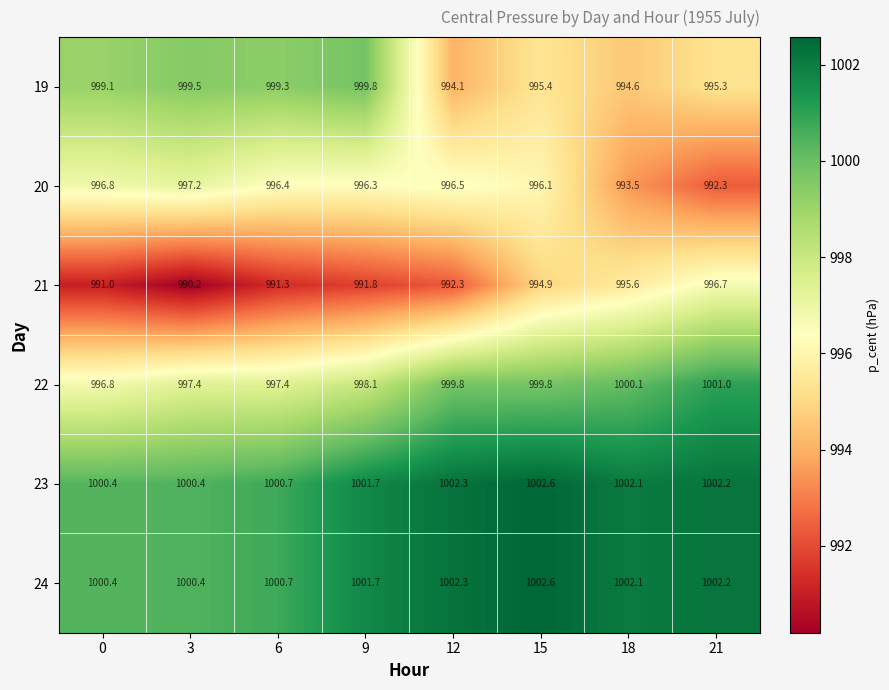

At which label does 21 first exceed 992?

12